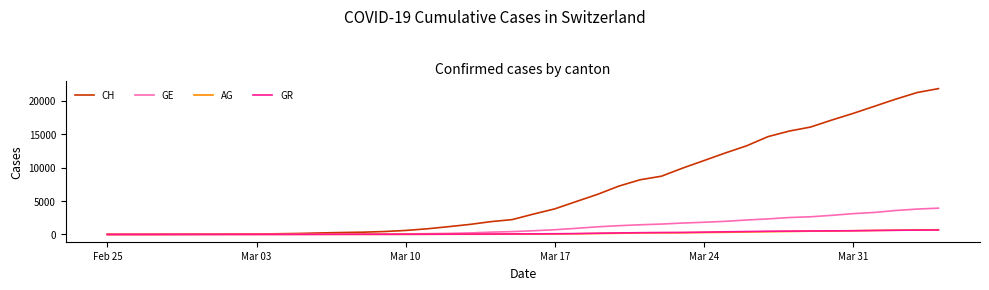

What is the maximum value shown in the chart?

21804